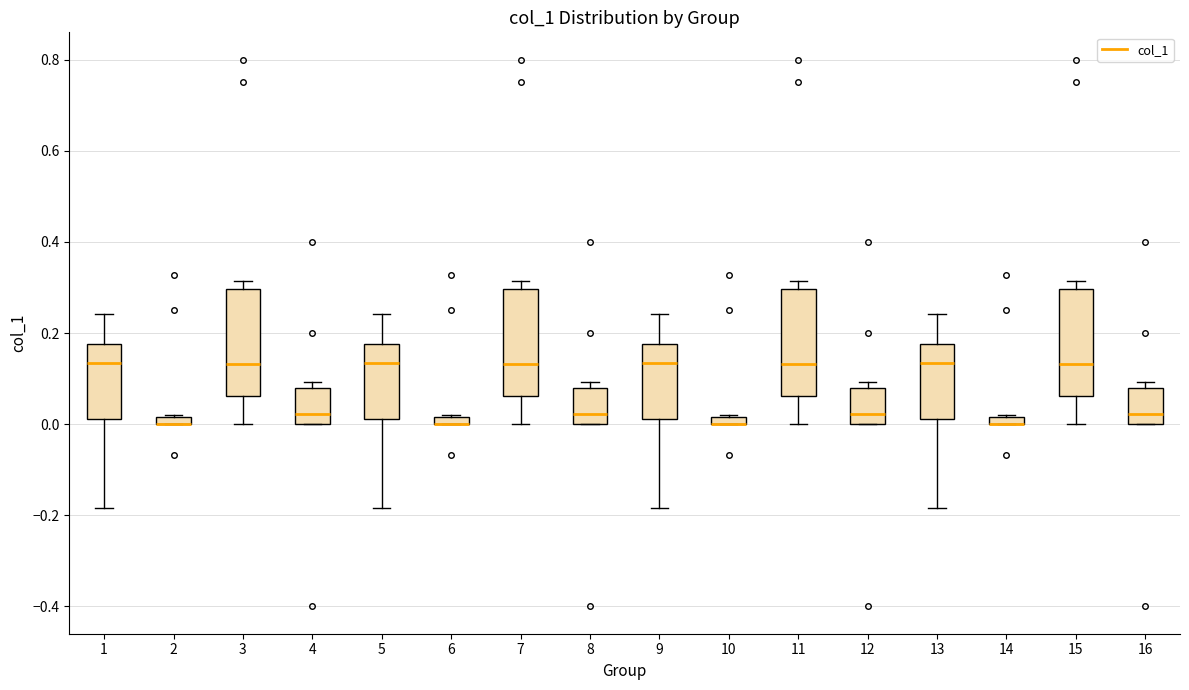

Where does the lower whisker of the box at x = 11 end on the y-axis? The values are not printed on the chart, so give them approximately, as read against the axis.

0.00